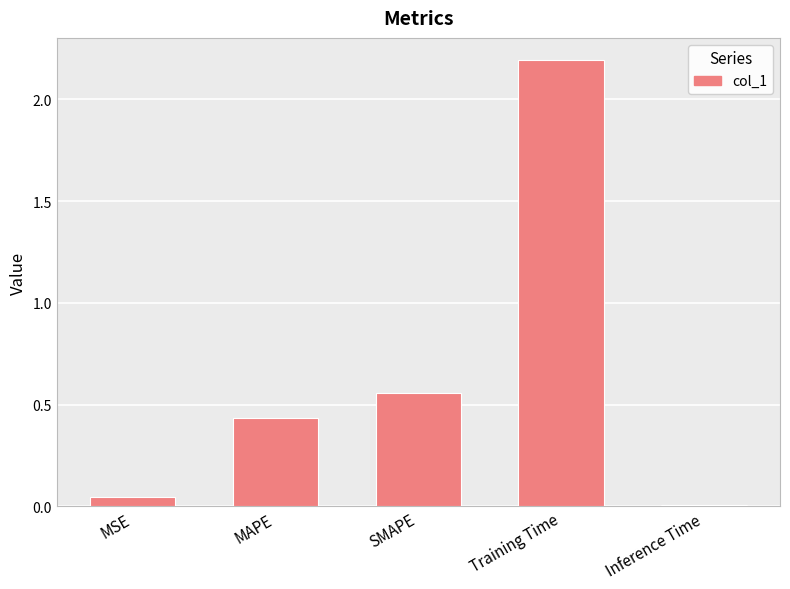

True or false: the data shows 2.2 at Training Time.

True